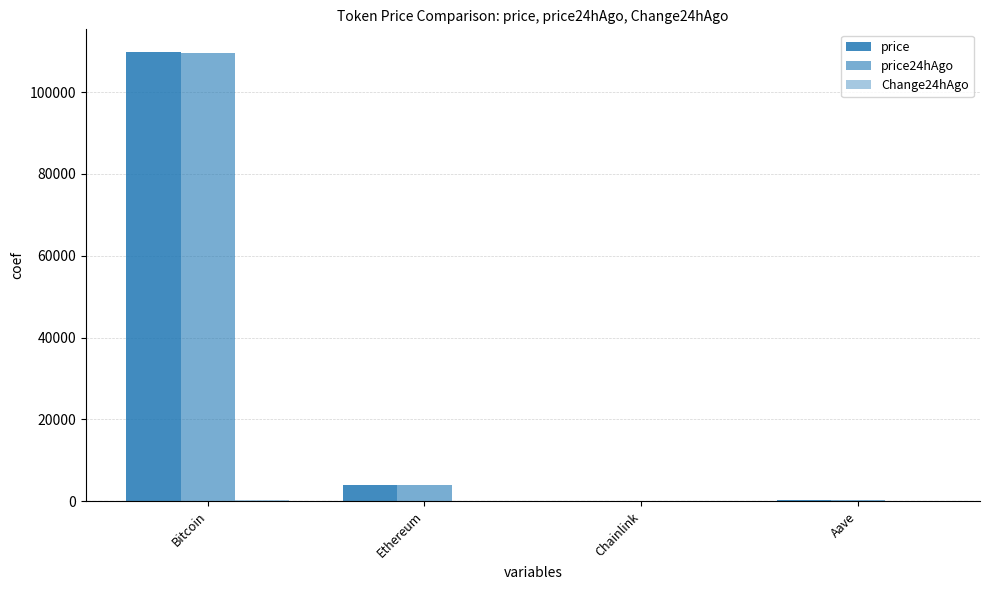

Count the number of data series in this chart.

3